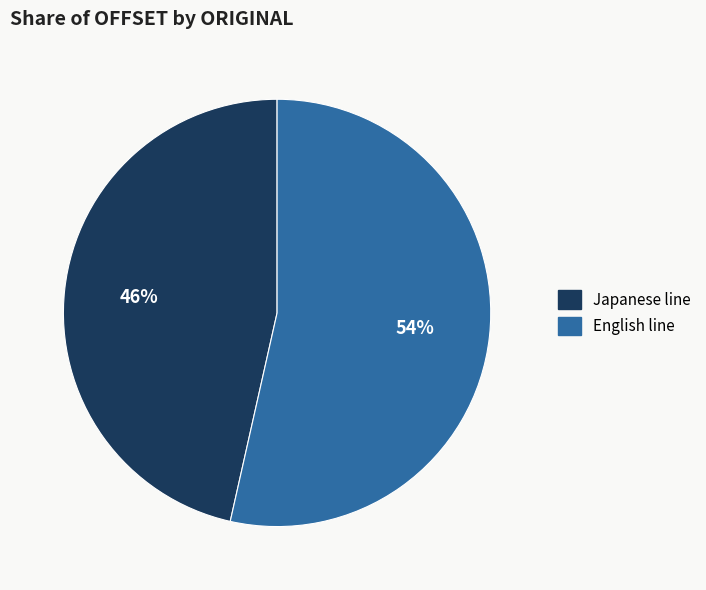

How many segments does this pie chart have?

2